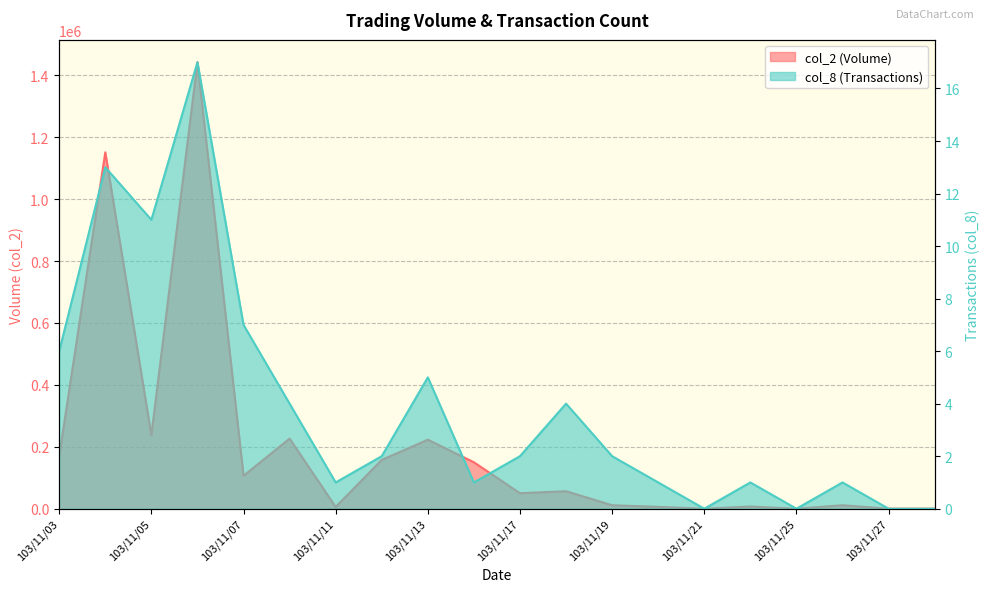

Rank the categories by col_2 value from lowest to highest.

103/11/21, 103/11/25, 103/11/27, 103/11/28, 103/11/11, 103/11/20, 103/11/24, 103/11/19, 103/11/26, 103/11/17, 103/11/18, 103/11/07, 103/11/14, 103/11/12, 103/11/03, 103/11/13, 103/11/10, 103/11/05, 103/11/04, 103/11/06